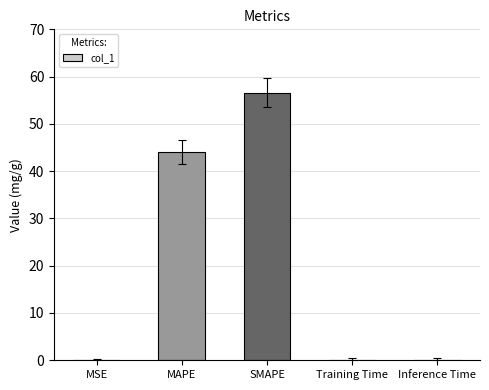

True or false: the data shows 82.1 at SMAPE.

False